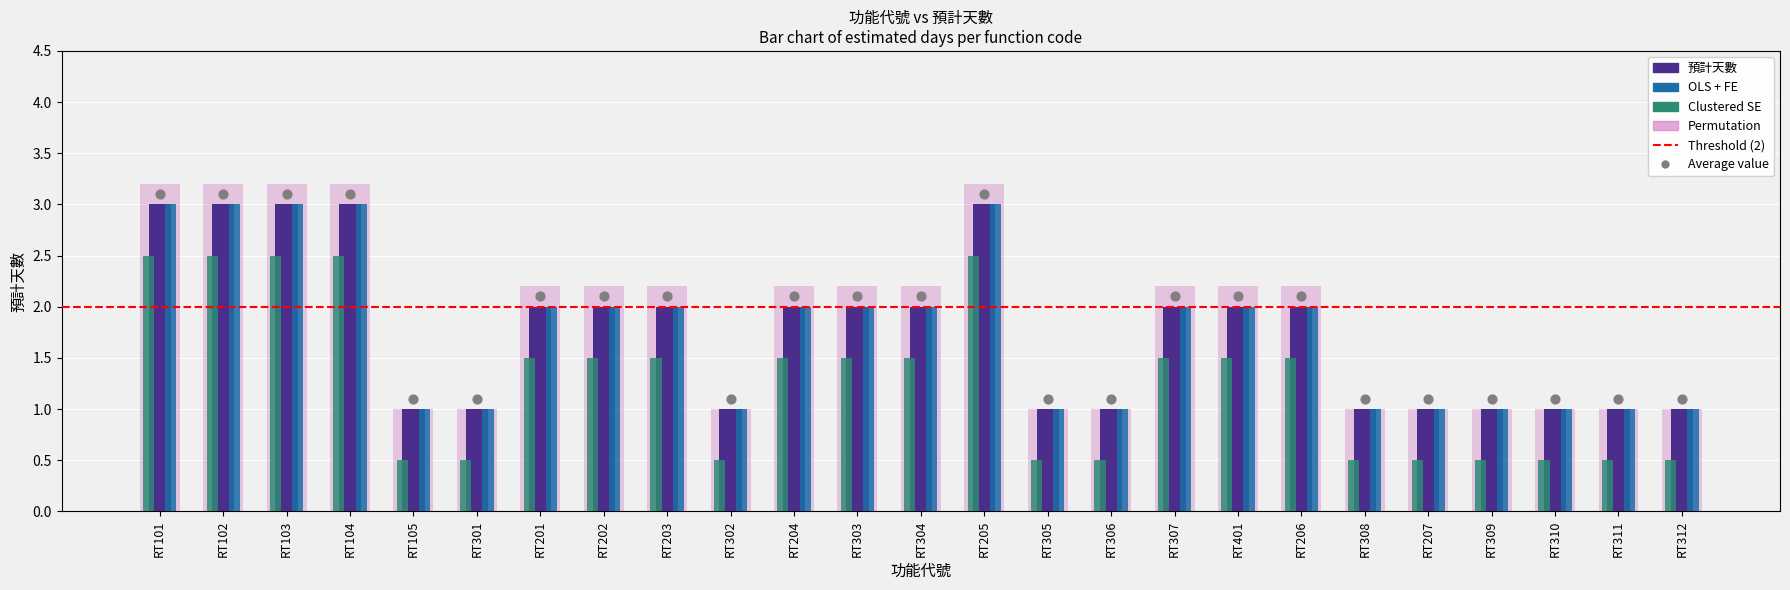

What is the change in value from RT205 to RT307?

-1